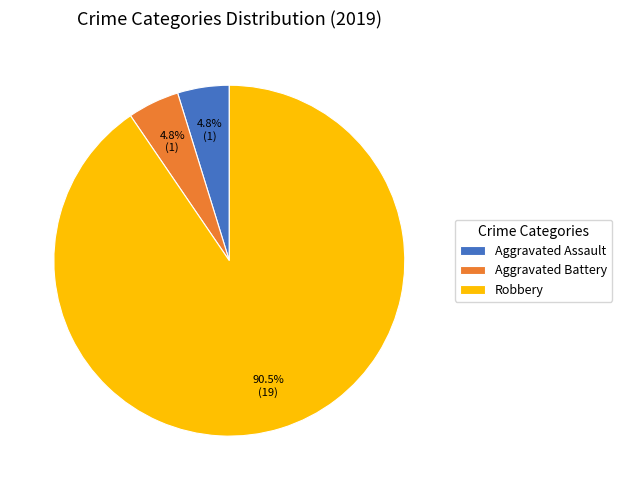

Which category has the biggest portion of the pie?

Robbery